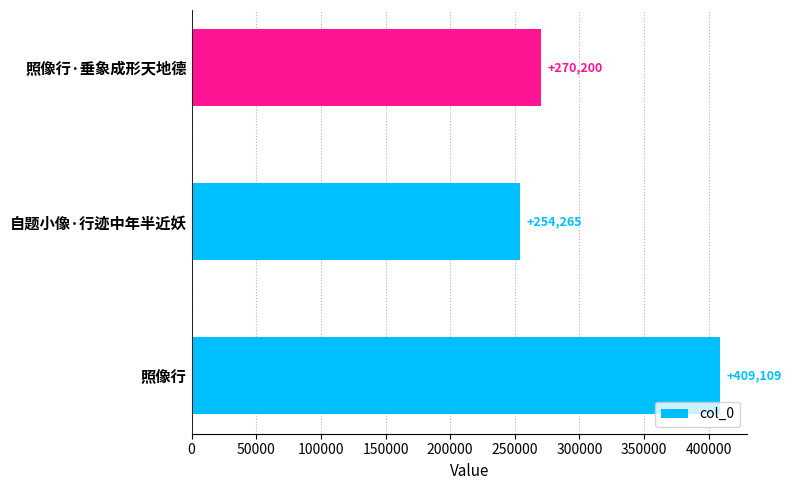

What is the sum of all values?

933574